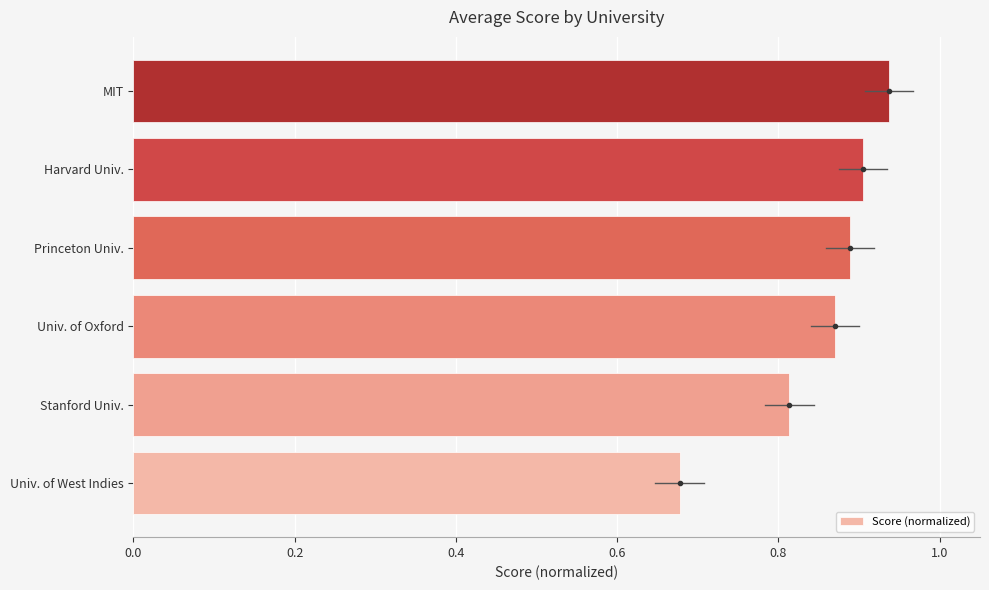

How many values are between 0 and 1?

6